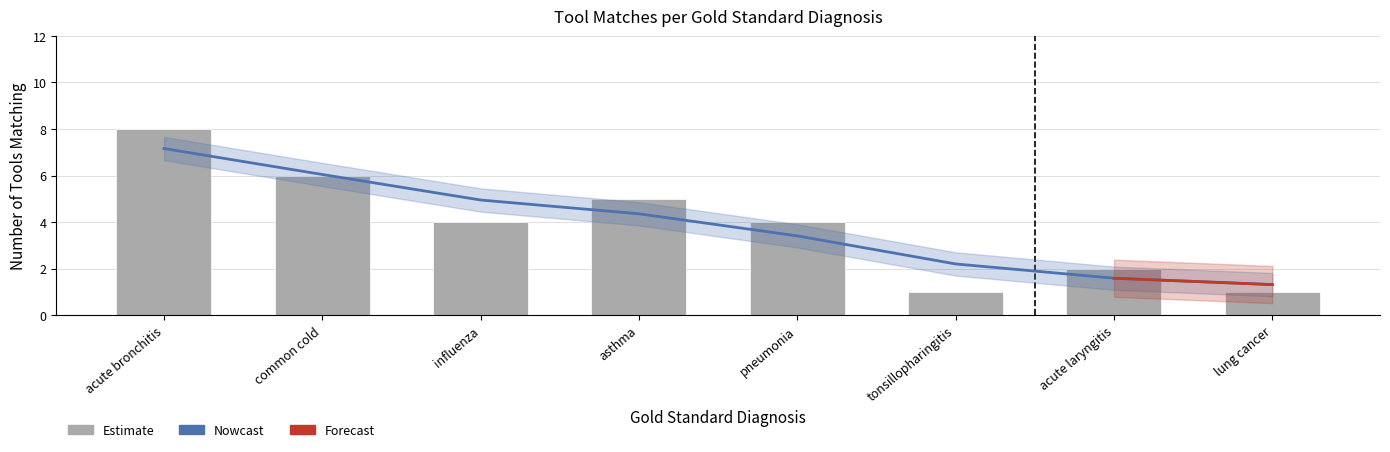

True or false: the data shows 0 at acute laryngitis.

False